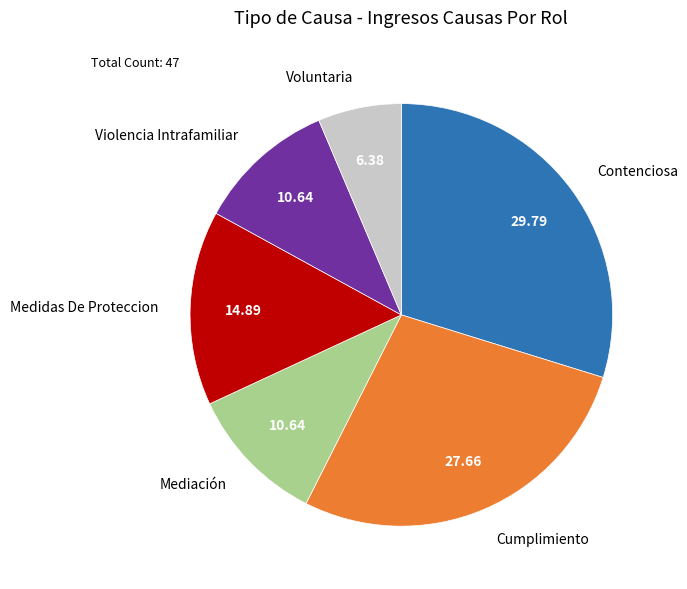

Approximately how many times larger is the value at Contenciosa compared to Mediación?

2.8